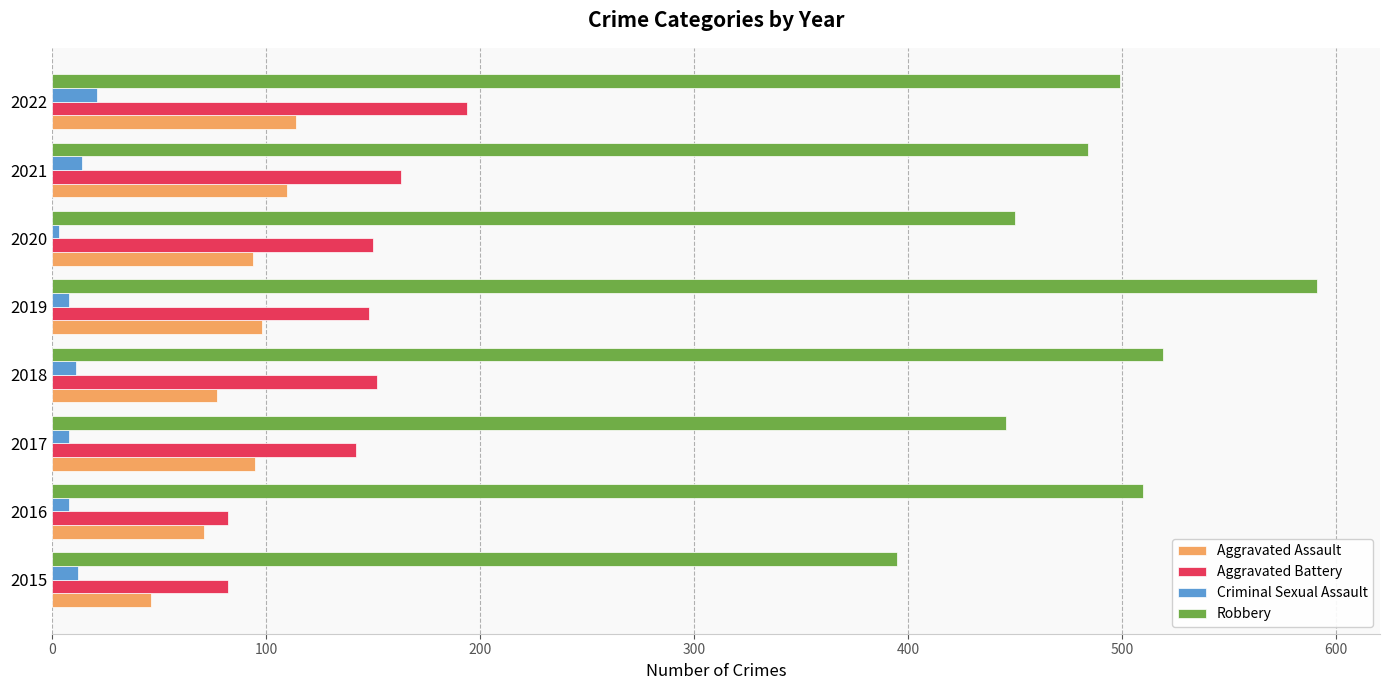

What is the total value across all series at 2022?

828